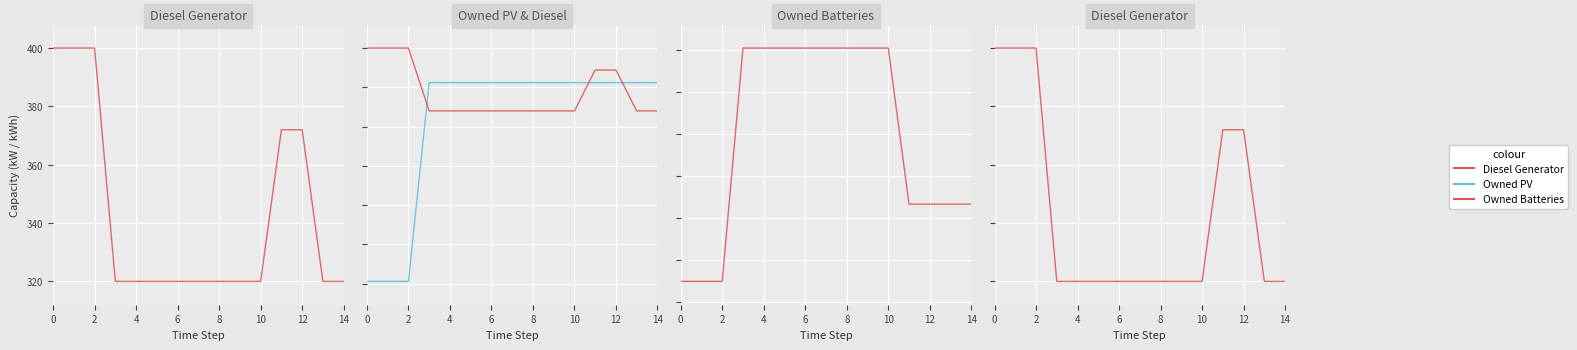

What is the value of the Diesel Generator point at the 12th from the left?

372